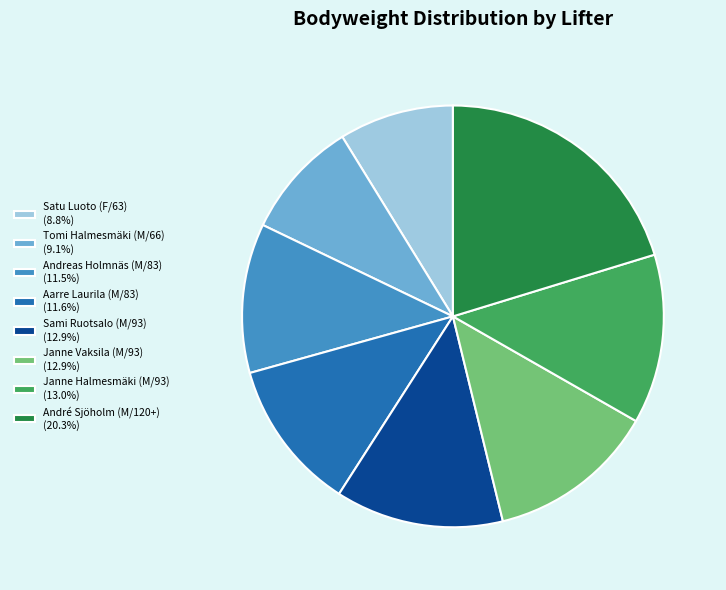

Does Aarre Laurila (M/83) (11.6%) account for over 50% of the chart?

No